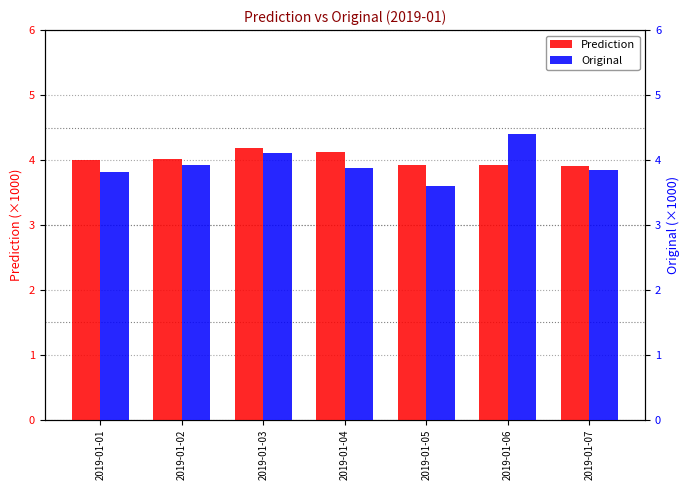

Rank the series by their average value, from lowest to highest.

Original, Prediction